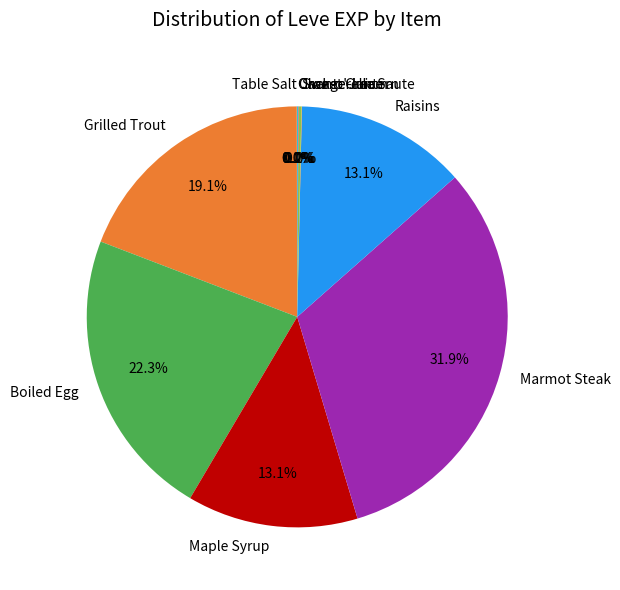

To the nearest percent, what is the difference between the largest and smallest slice percentages?

32%